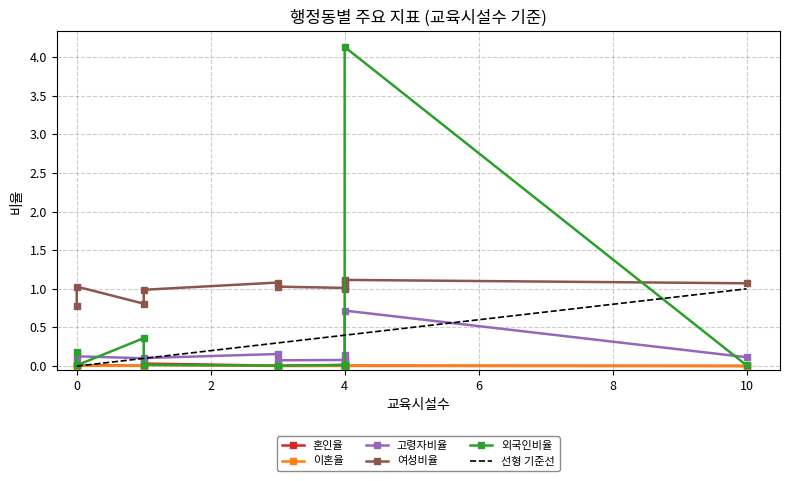

What is the value of the 고령자비율 point at the 7th from the left?

0.2